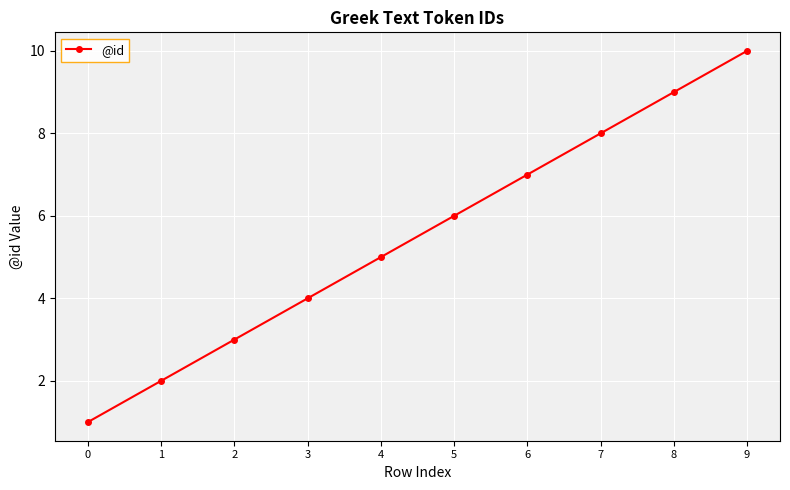

What is the value of the 7th point from the left?

7